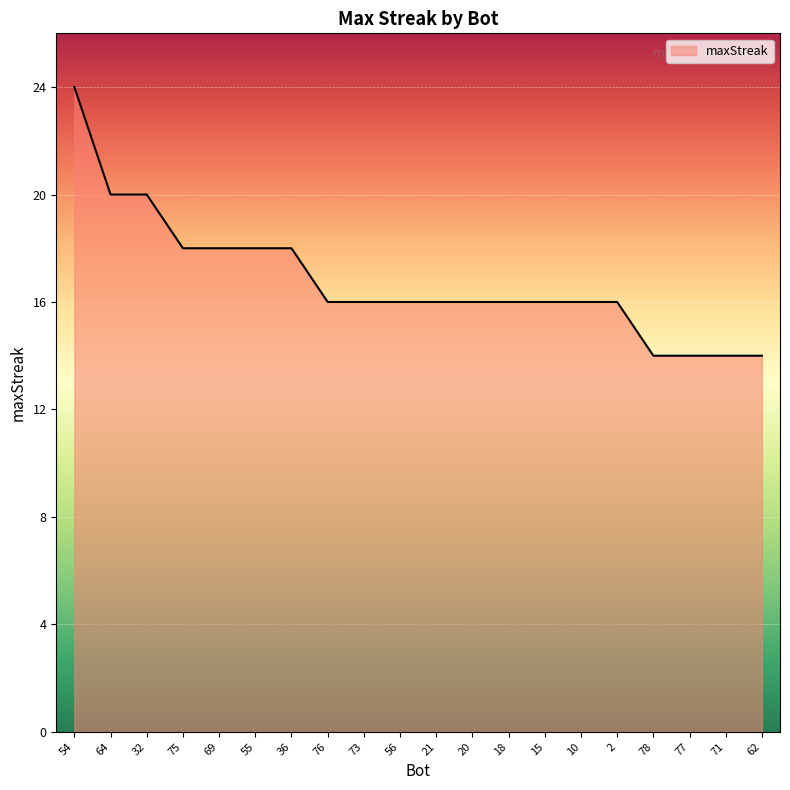

What position from the right is 55?

15